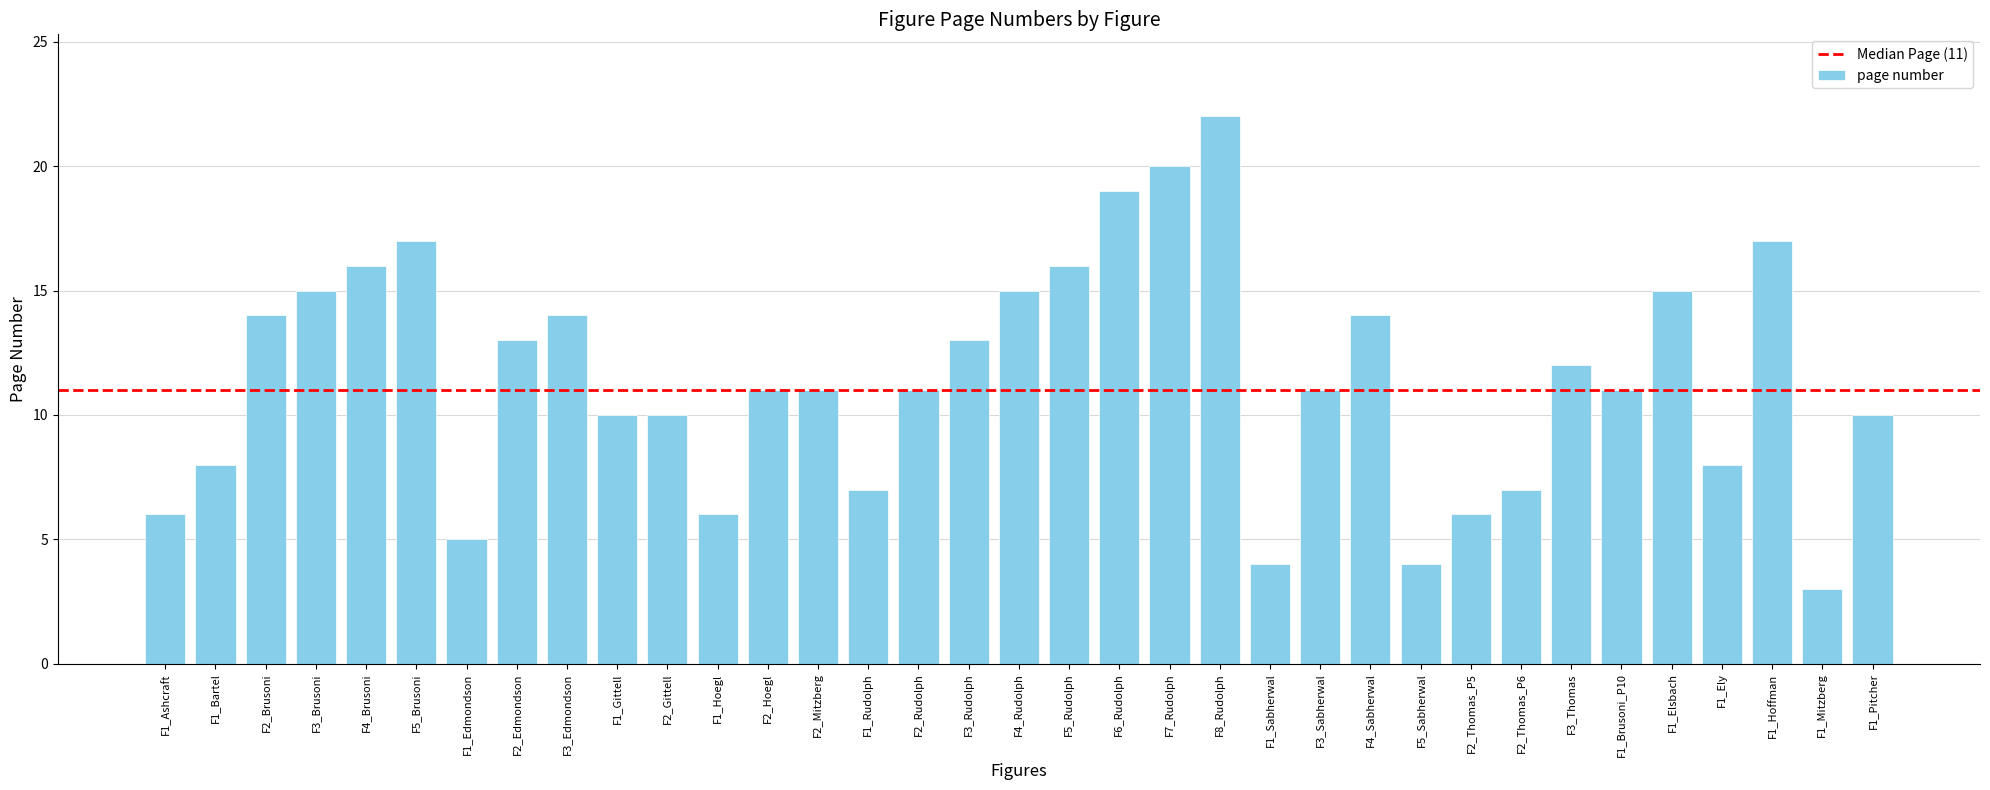

How many bars are there in total?

35